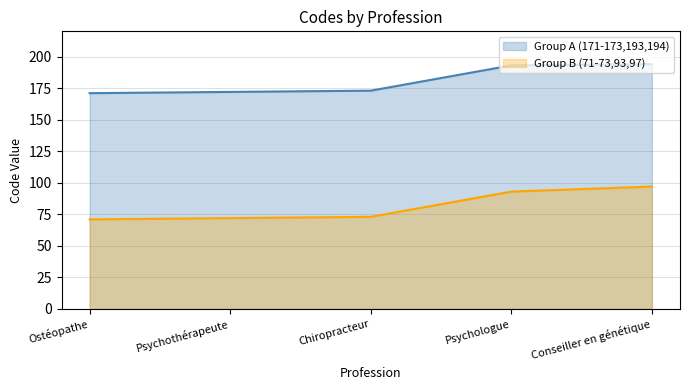

At how many categories does at least one series exceed 113?

5